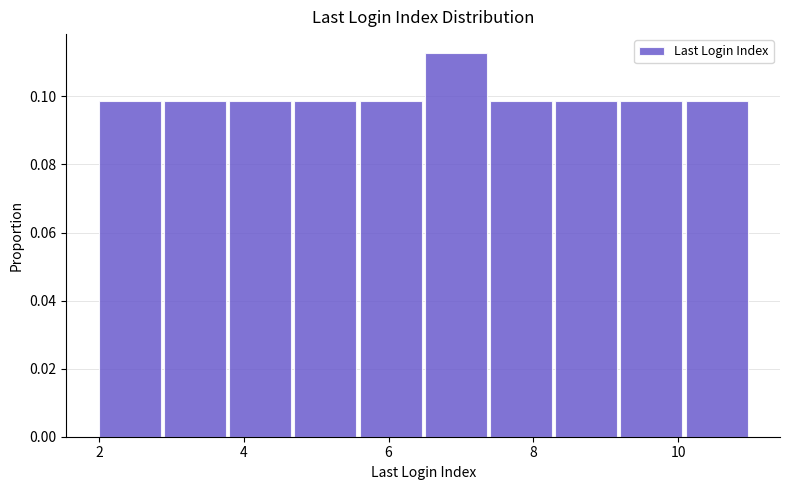

Reading left to right, transcribe this chart: for each bar, give the range it covers on the x-axis and its height. Neither the bar edges nor the heights are printed on the chart, so give them approximately, as read against the axes.

2.0 to 2.9: 0.098
2.9 to 3.8: 0.098
3.8 to 4.7: 0.098
4.7 to 5.6: 0.098
5.6 to 6.5: 0.098
6.5 to 7.4: 0.112
7.4 to 8.3: 0.098
8.3 to 9.2: 0.098
9.2 to 10.1: 0.098
10.1 to 11.0: 0.098